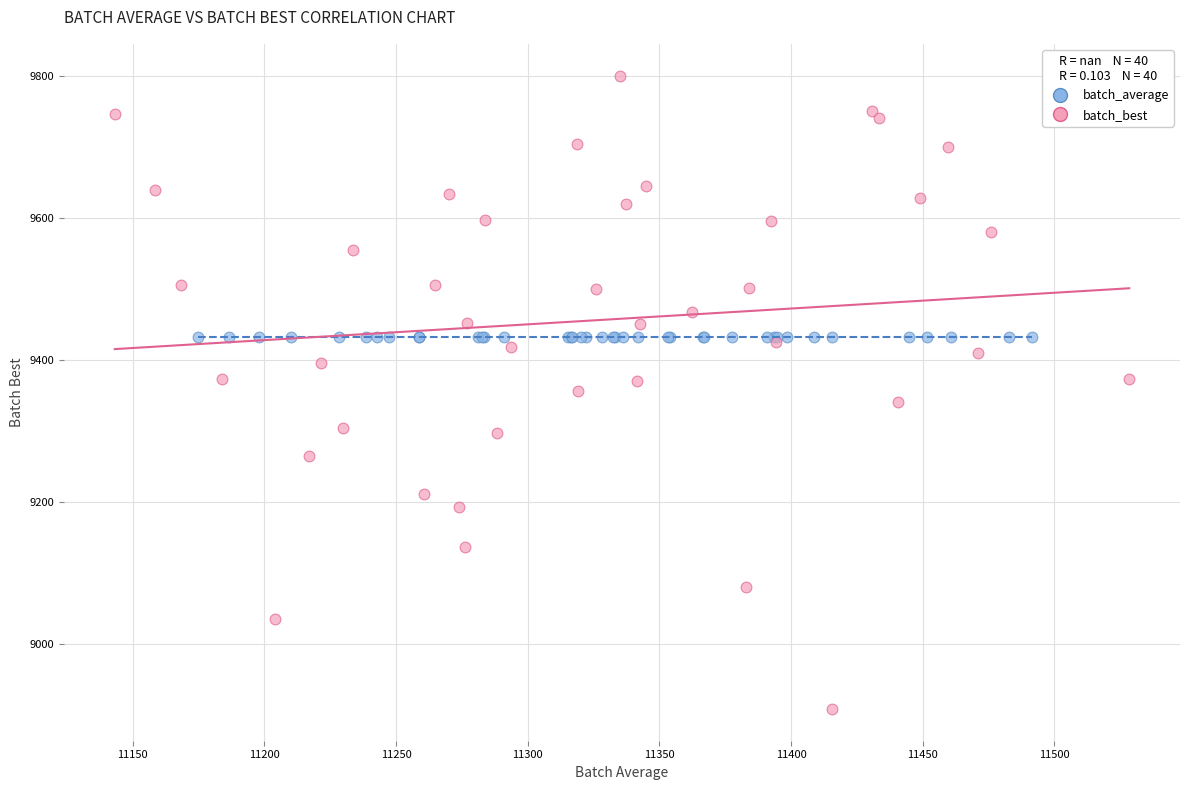

Which series contains the highest Y value?

batch_best